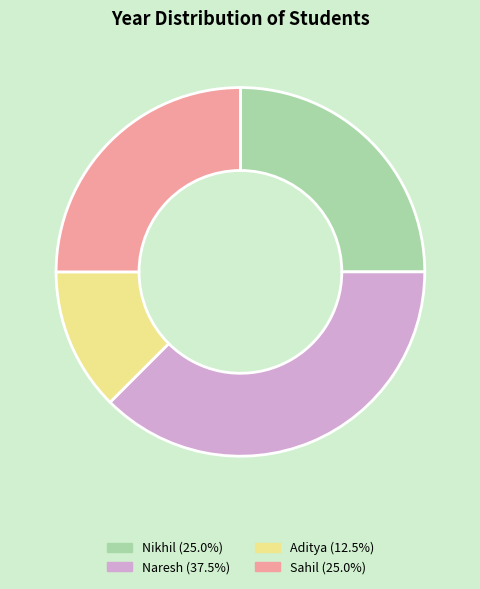

Count the number of slices in the pie.

4